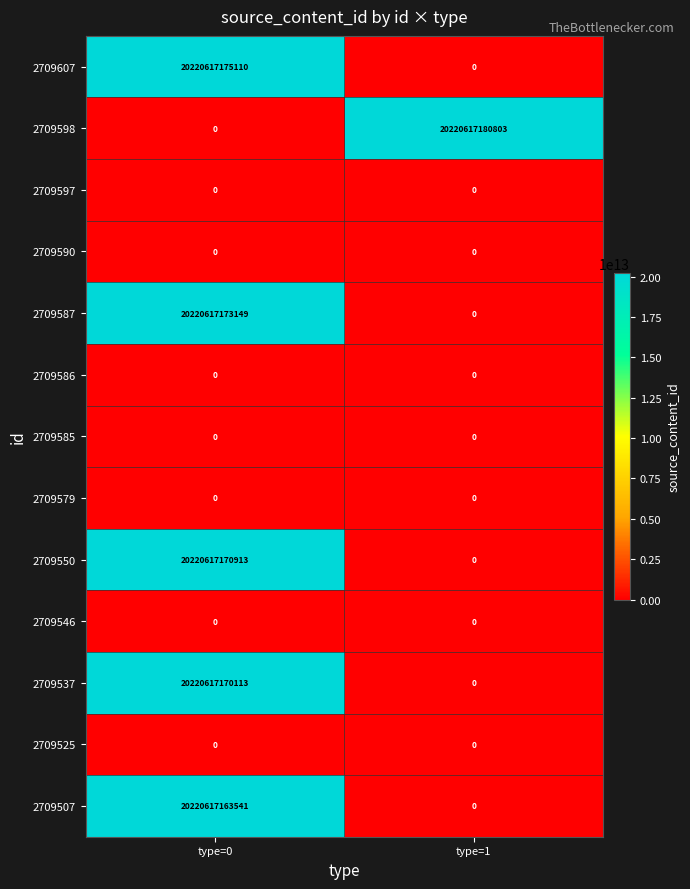

Which series has the largest range (max minus min)?

2709598